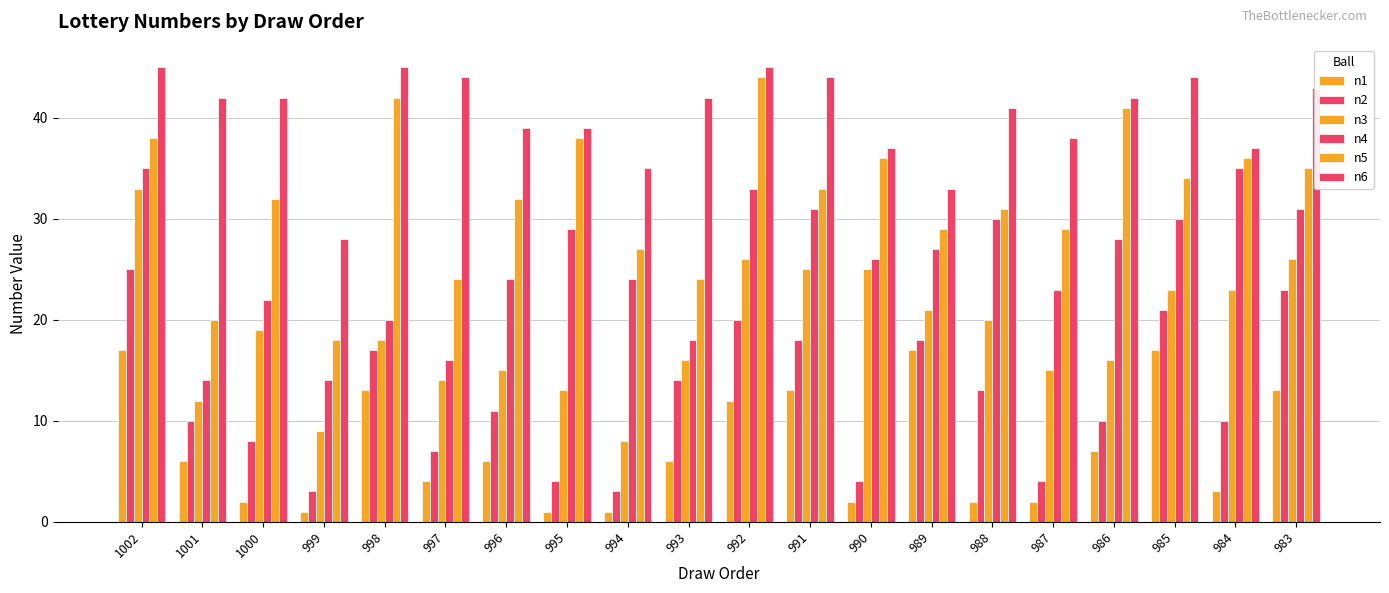

Which series changed the most between 991 and 990?

n2